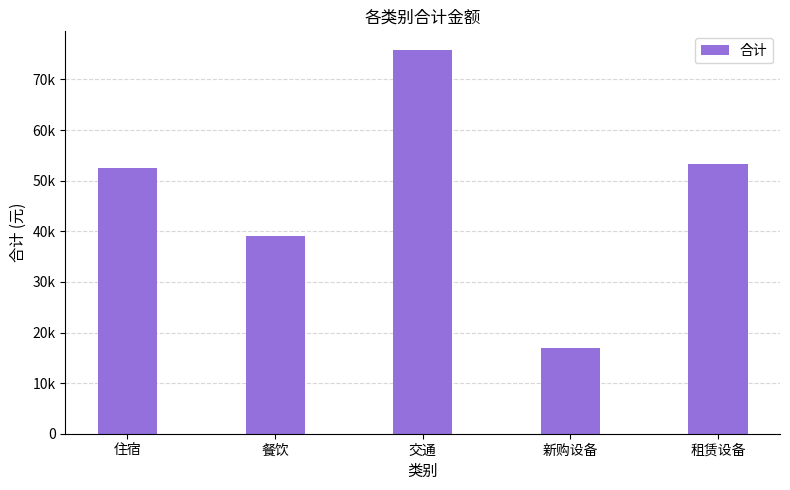

Reading left to right, extract all data points from this chart.

住宿=52420.0	餐饮=39006.7	交通=75731.9	新购设备=16846.7	租赁设备=53216.9